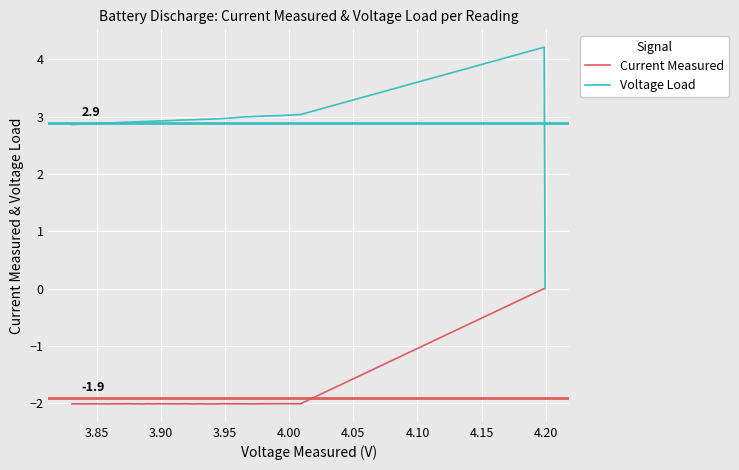

Is the value of Current Measured at 35 greater than the value of Voltage Load at 4.05?

No